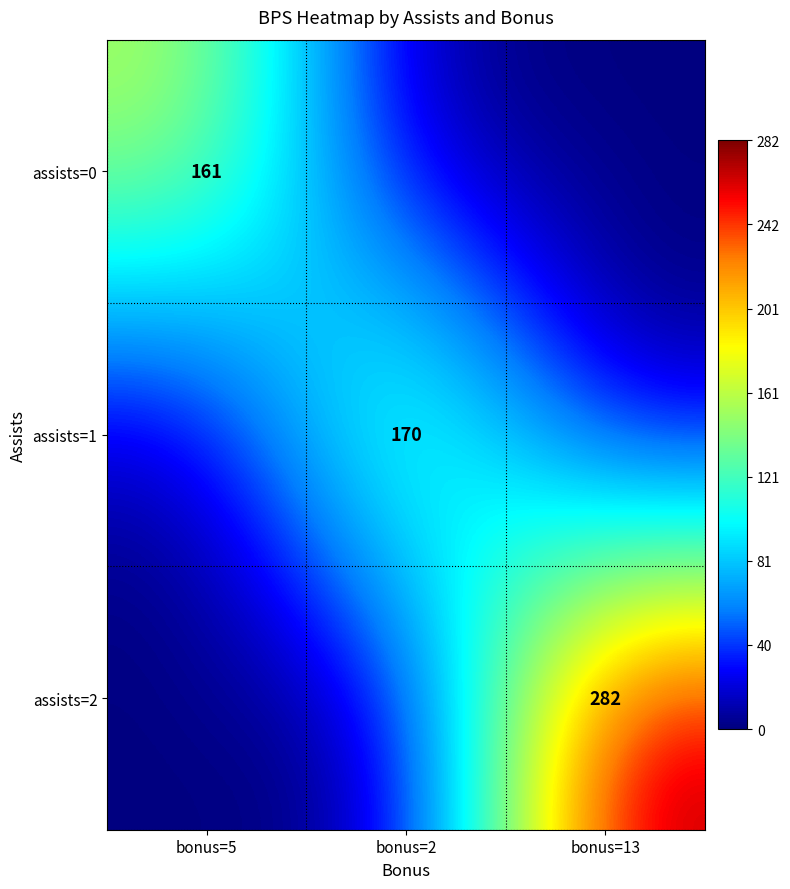

Is it true that assists=2 equals 282 at bonus=13?

True